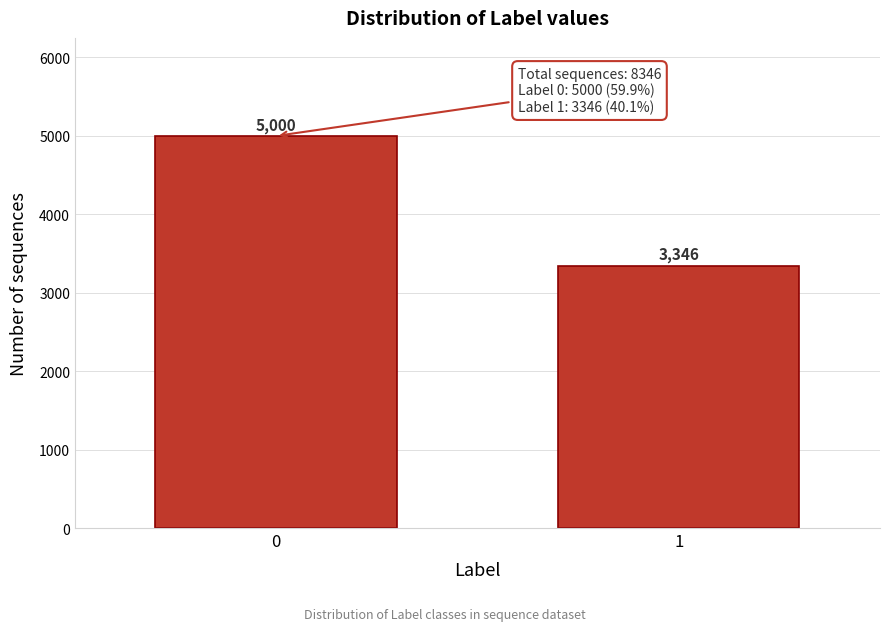

Reading left to right, list all the values displayed in this chart.

0=5000	1=3346